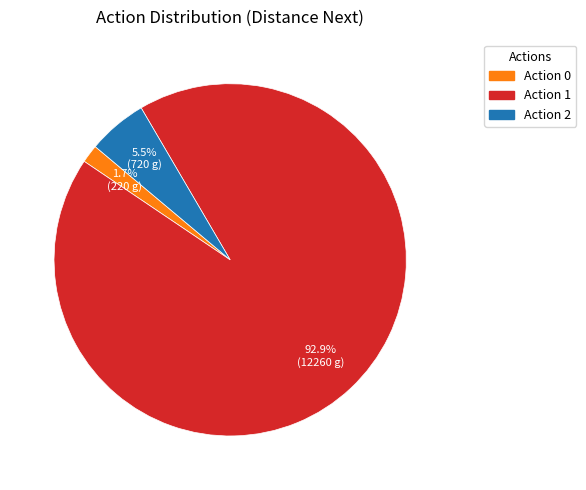

Is there a majority slice in this chart?

Yes